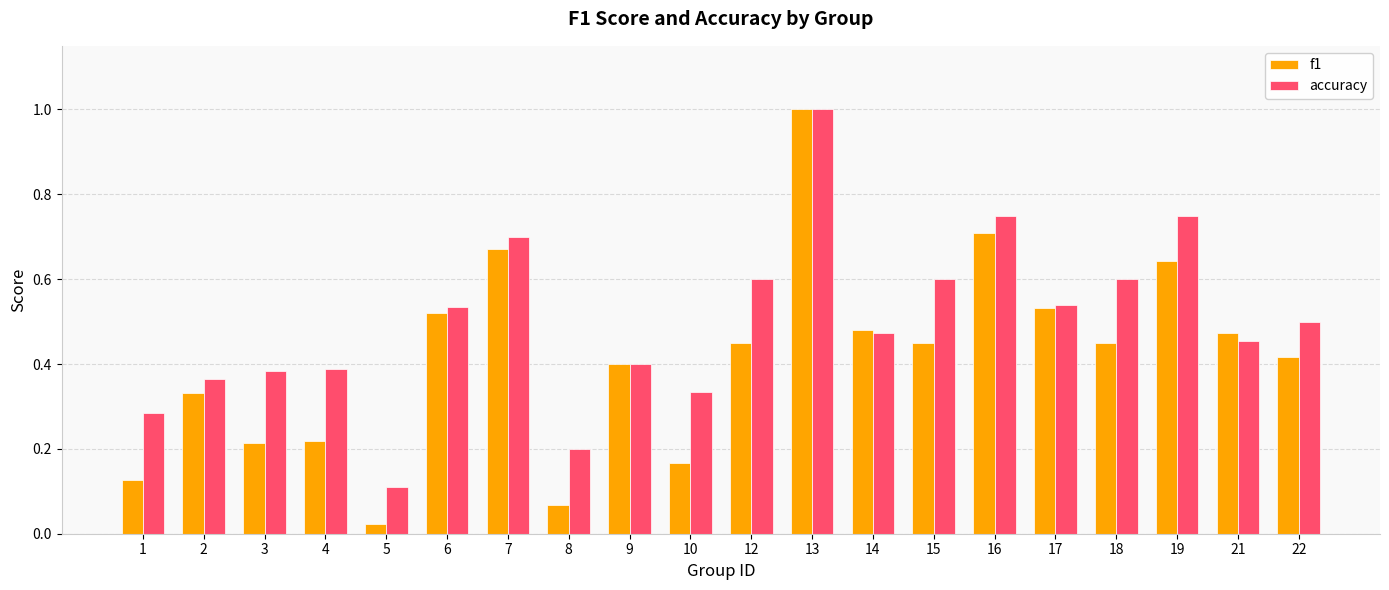

Rank the series by their average value, from lowest to highest.

f1, accuracy